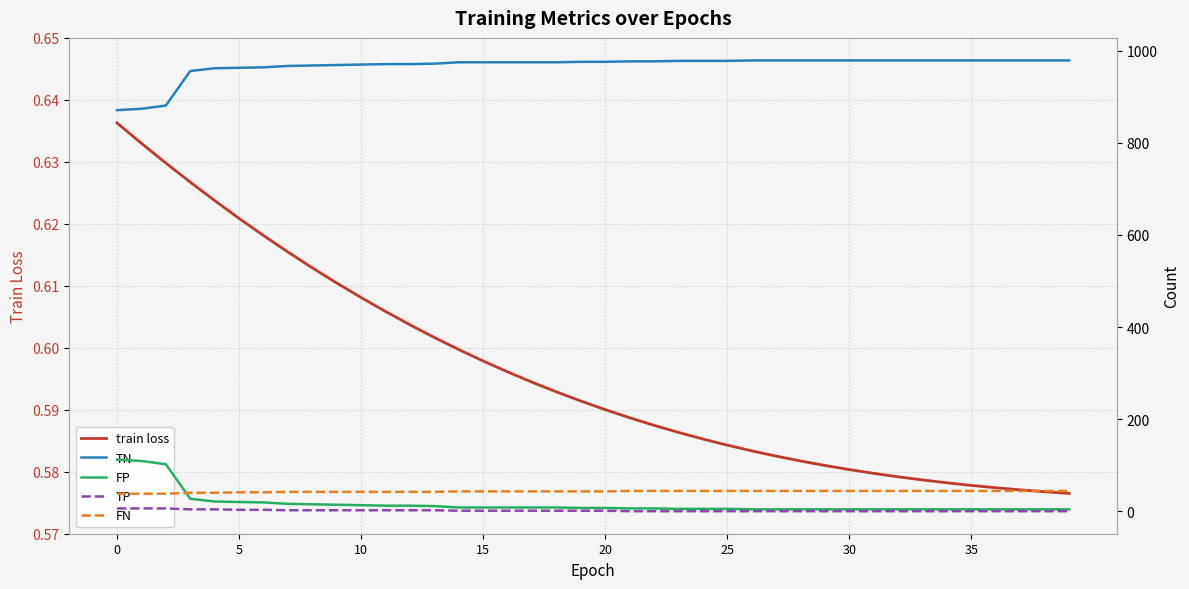

The value of FN at 32 is 44.0. True or false?

True